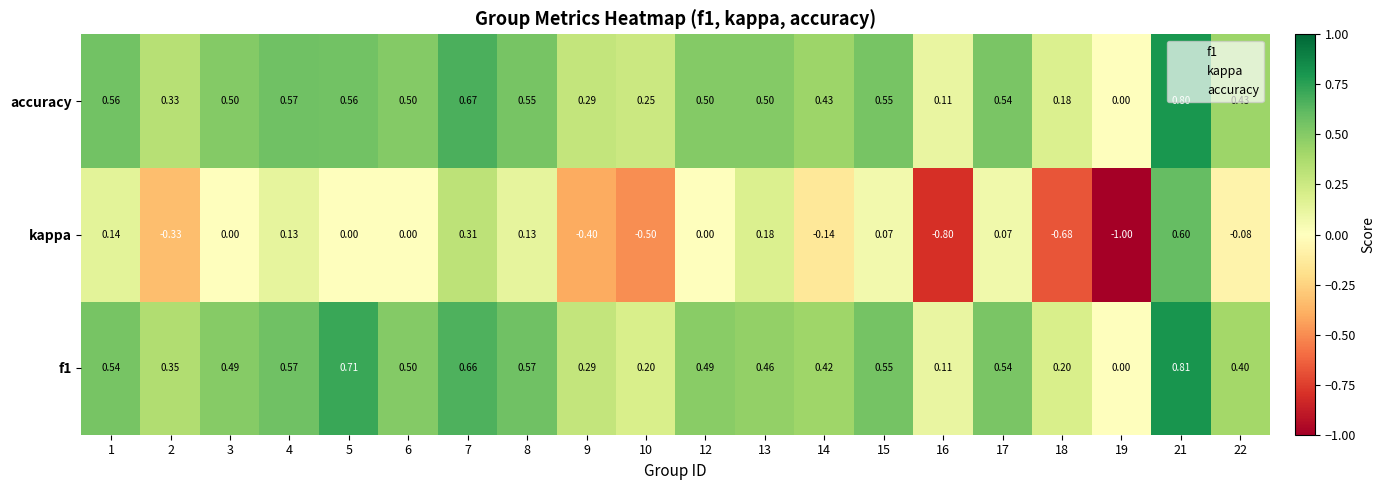

How many distinct data groups are displayed?

3